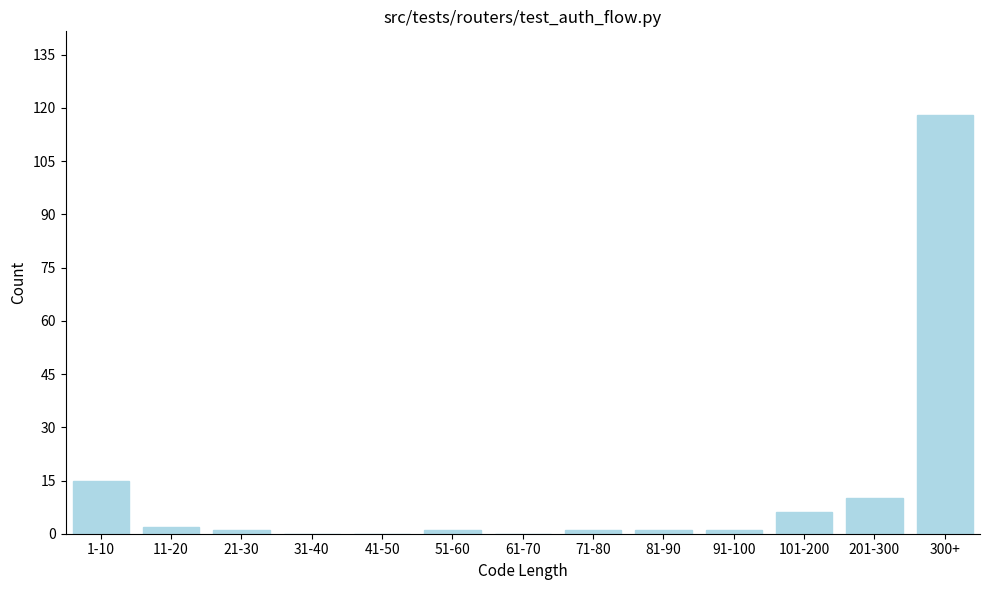

Reading left to right, transcribe all the data shown in this chart.

1-10=15	11-20=2	21-30=1	31-40=0	41-50=0	51-60=1	61-70=0	71-80=1	81-90=1	91-100=1	101-200=6	201-300=10	300+=118